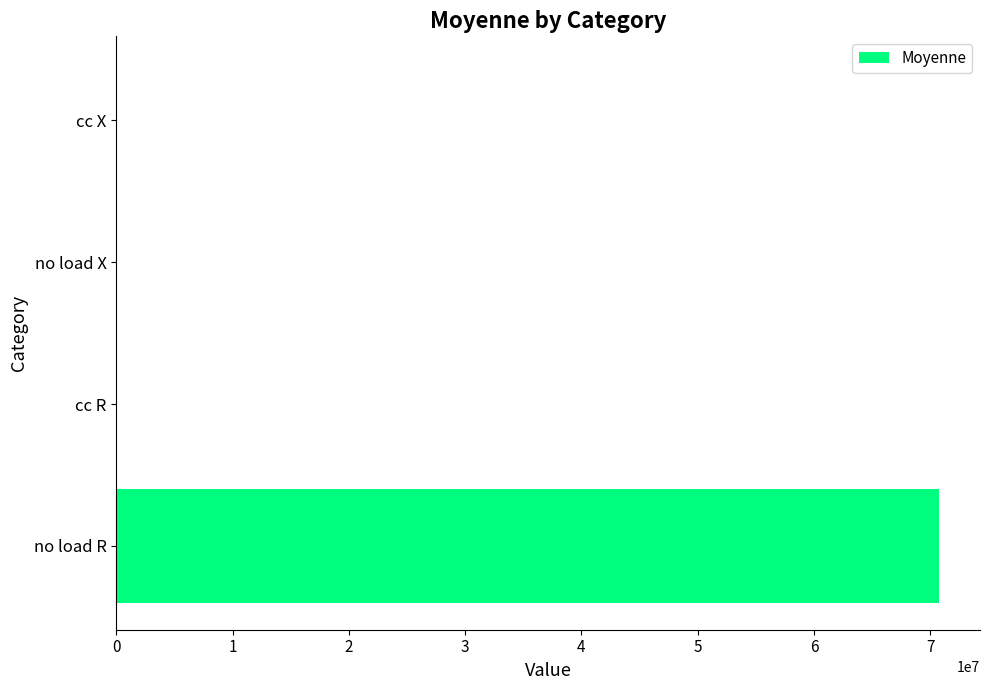

Are the bars horizontal?

Yes